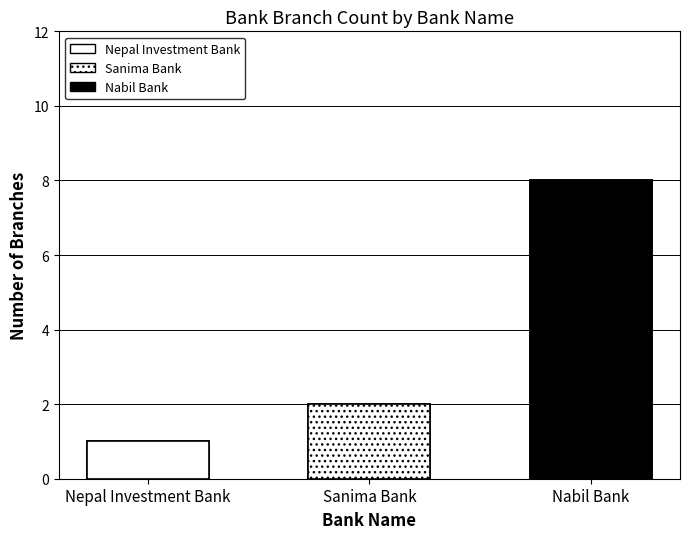

Rank the categories by value from lowest to highest.

Nepal Investment Bank, Sanima Bank, Nabil Bank